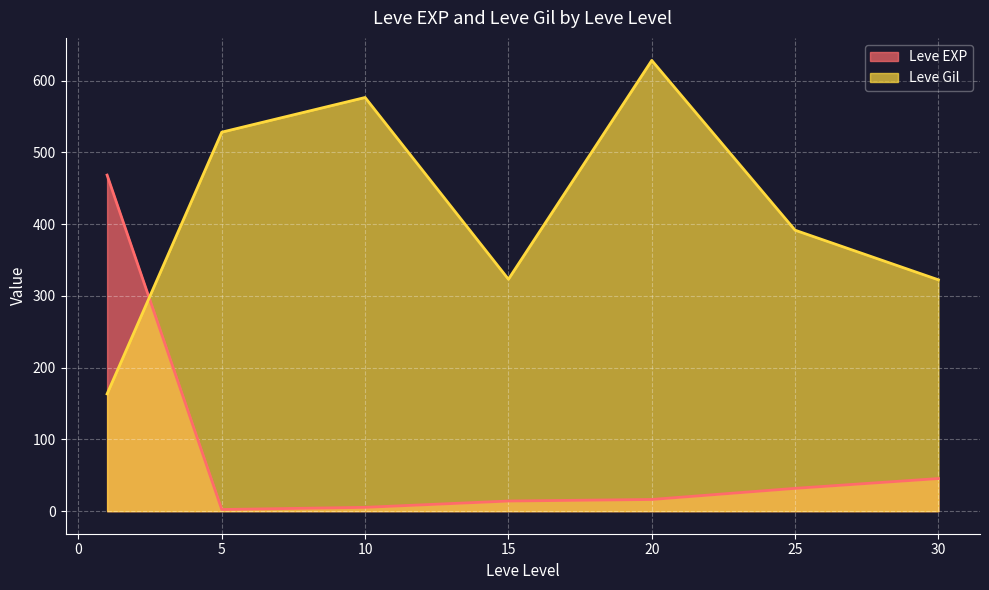

Does the chart display data point markers on the line(s)?

No